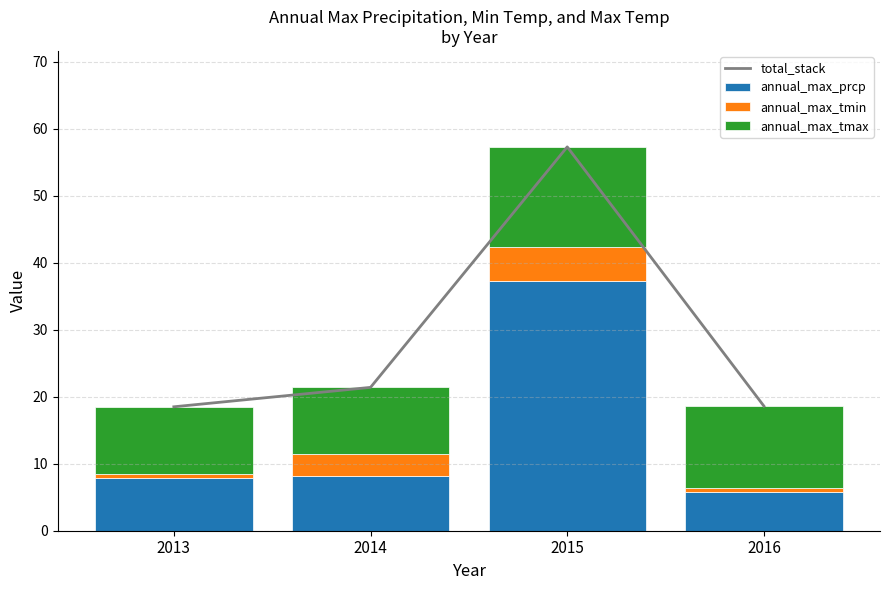

What is the average value of the annual_max_tmax series?

11.8